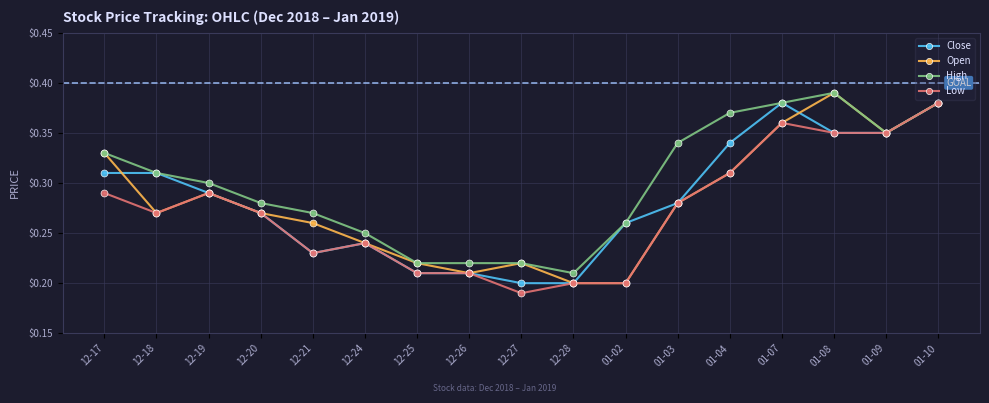

At which category does the chart reach its peak across all series?

01-08